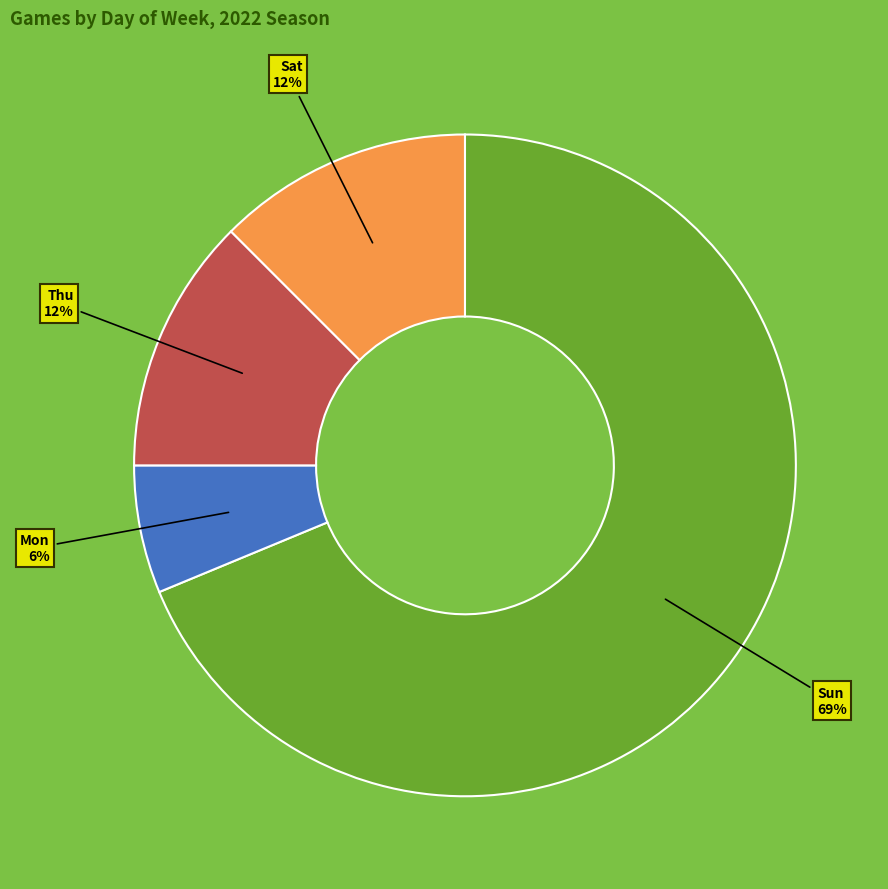

To the nearest percent, what is the average slice percentage?

25%